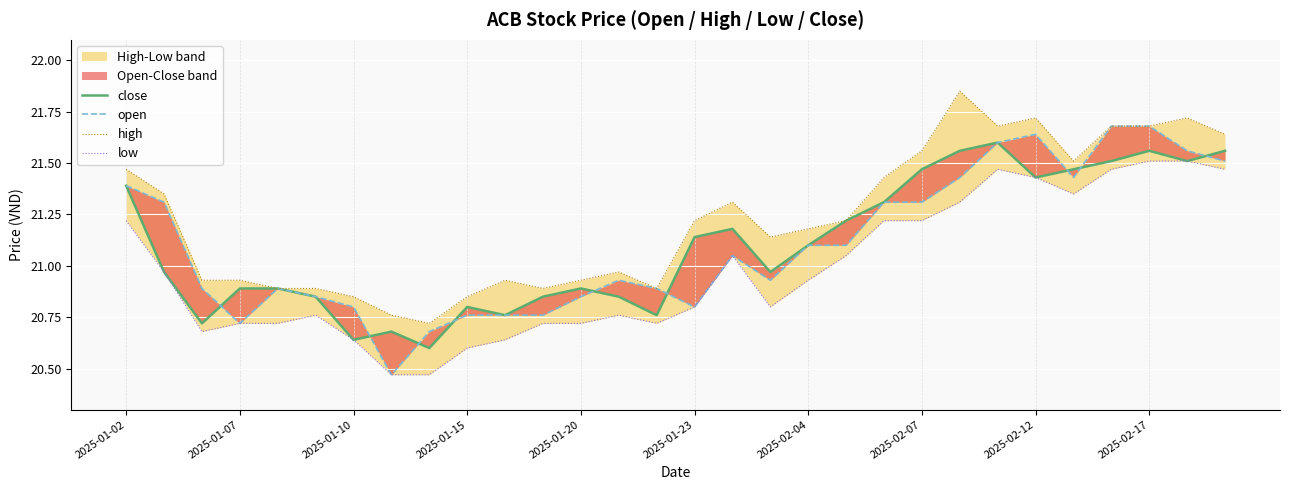

Is it true that low equals 21.2 at 20?

True